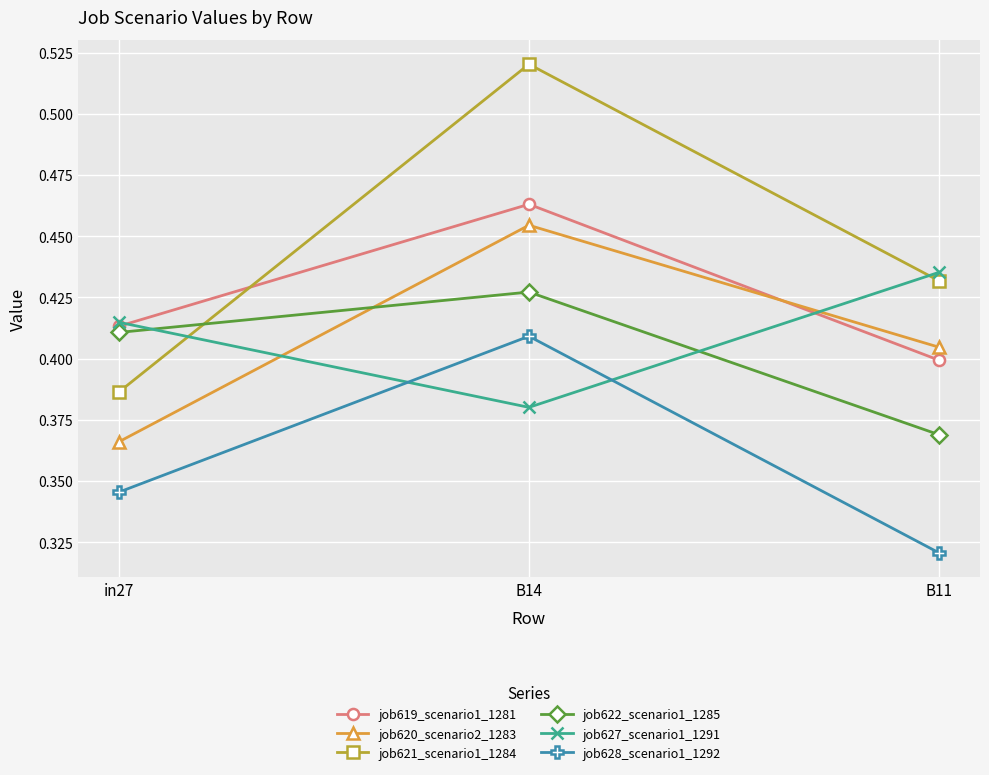

What is the label of the 3rd point from the left?

B11